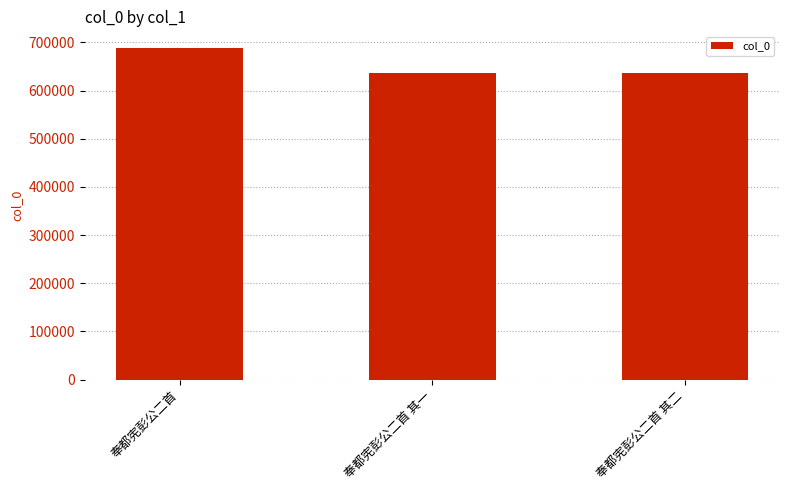

What position from the left is 奉都宪彭公二首?

1